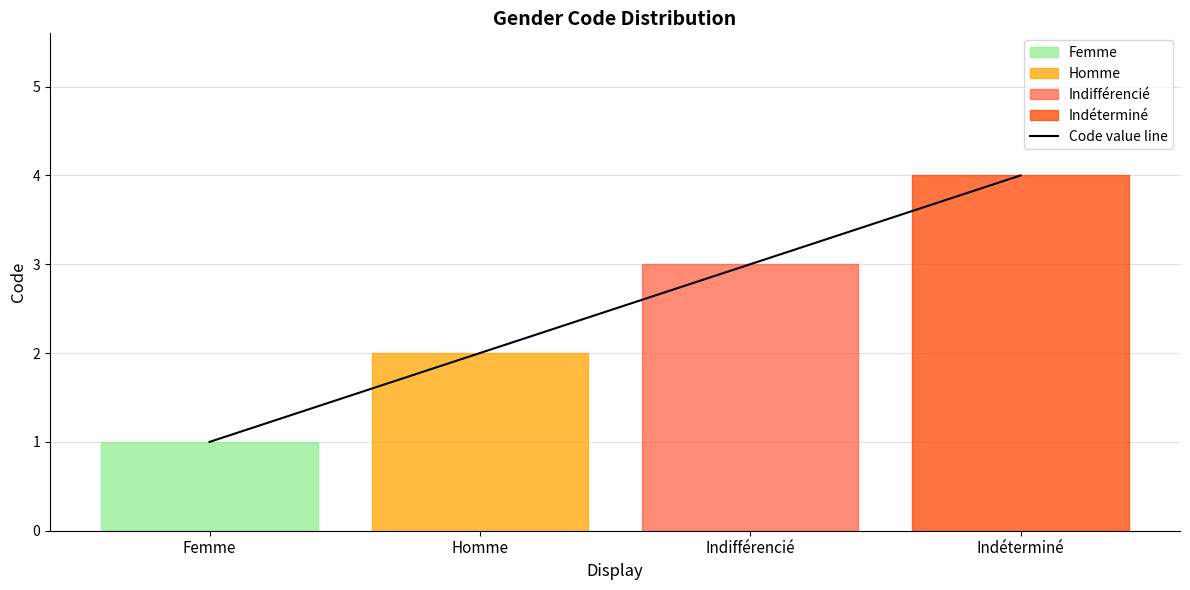

Reading right to left, transcribe all the data shown in this chart.

4	3	2	1